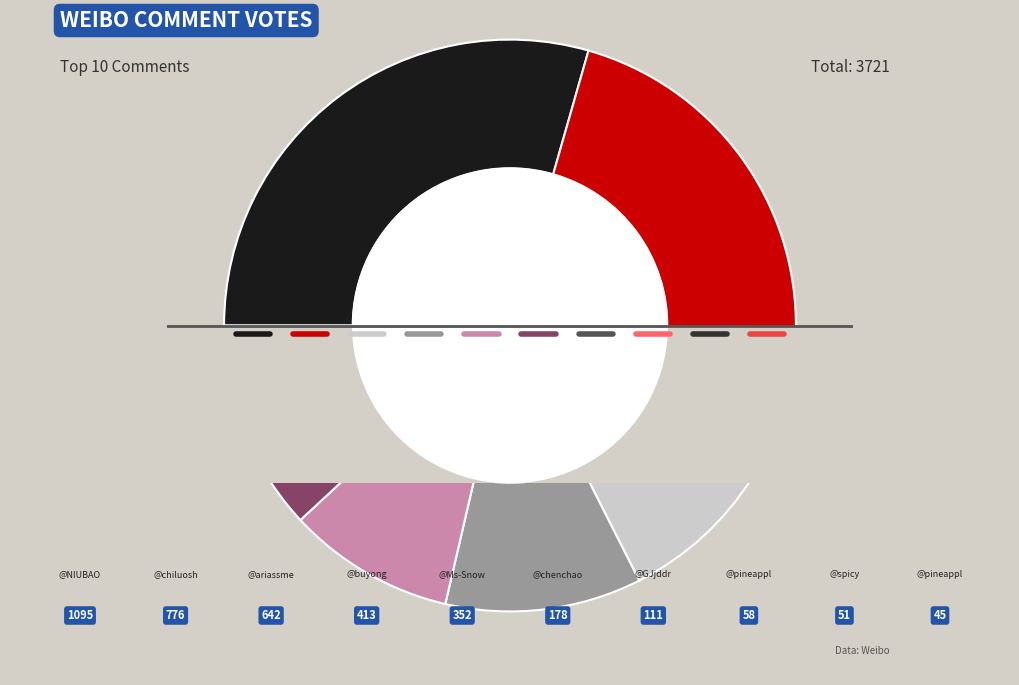

Between 1 and 1, which is larger?

1